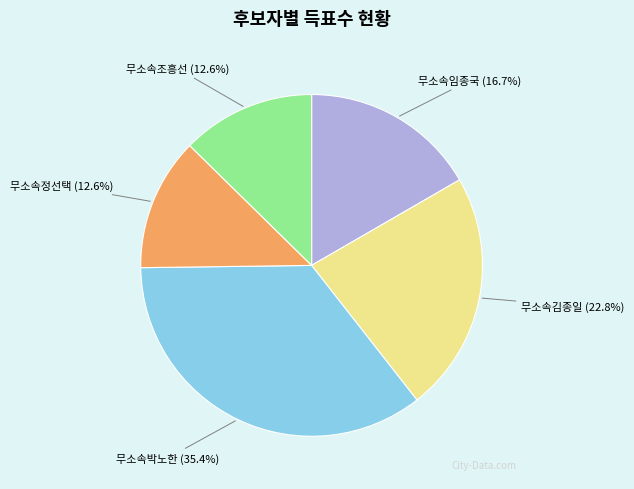

Combined, do 무소속박노한 and 무소속조흥선 account for over 50%?

No